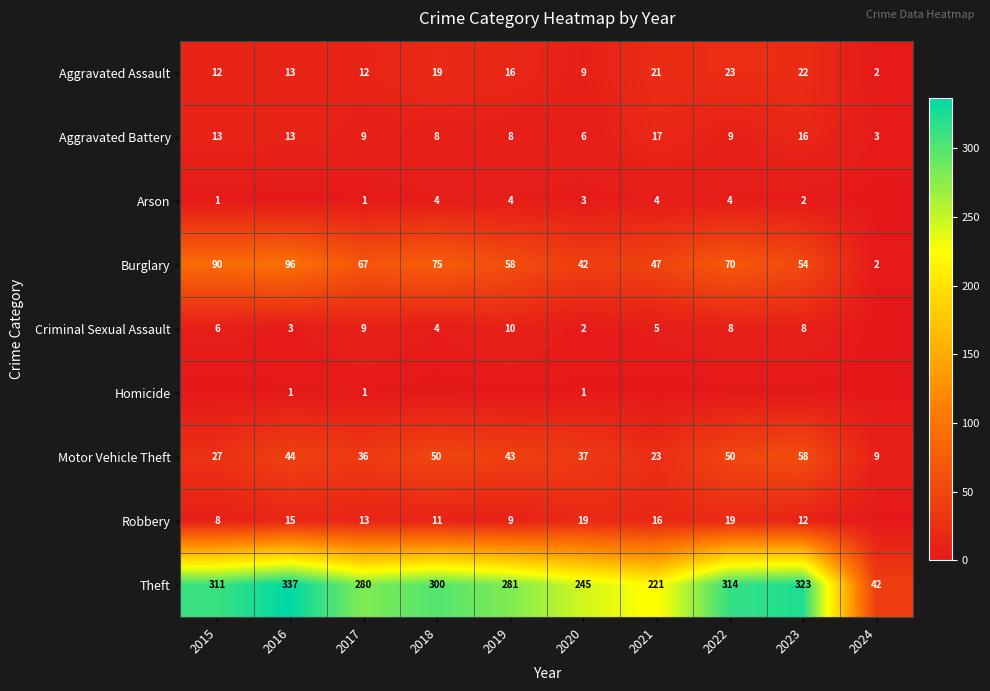

What is the difference between the maximum and second lowest values in the Burglary series?

54